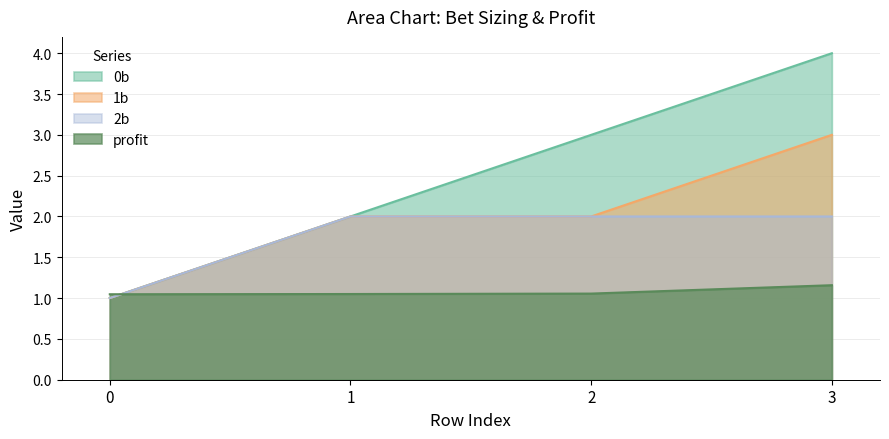

How many intersections are there between profit and 1b?

1